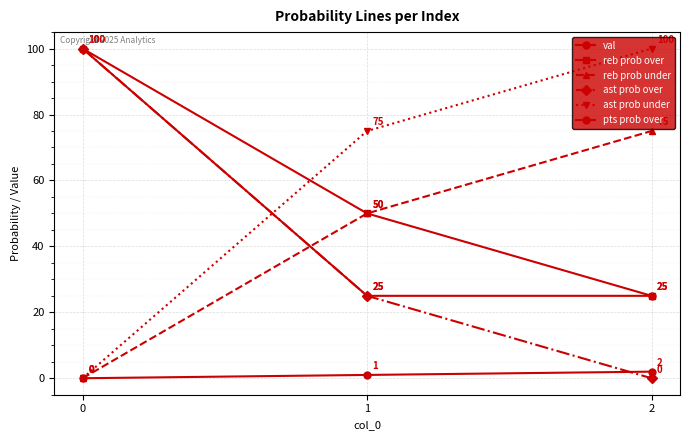

At how many categories does at least one series exceed 42?

3